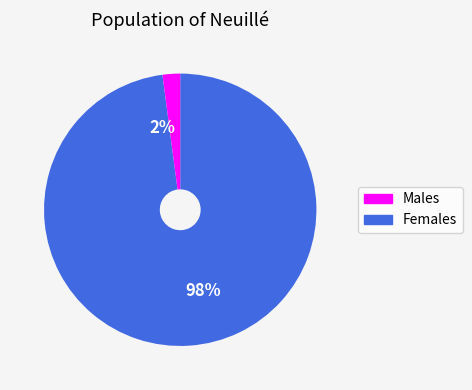

To the nearest percent, what is the difference between the 2% and 98% slice percentages?

96%